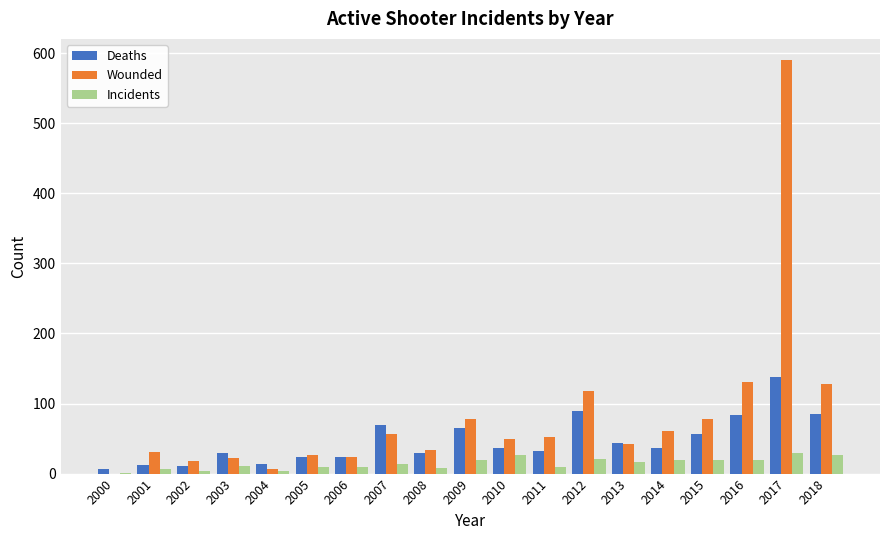

At which category does the chart reach its peak across all series?

2017